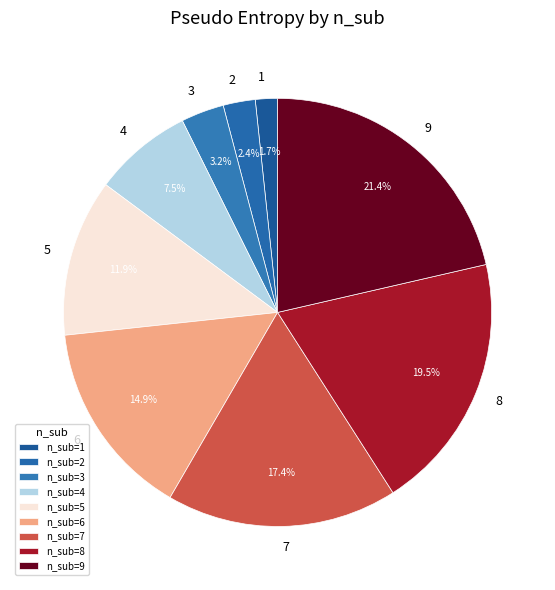

True or false: 9 accounts for 34% of the total.

False